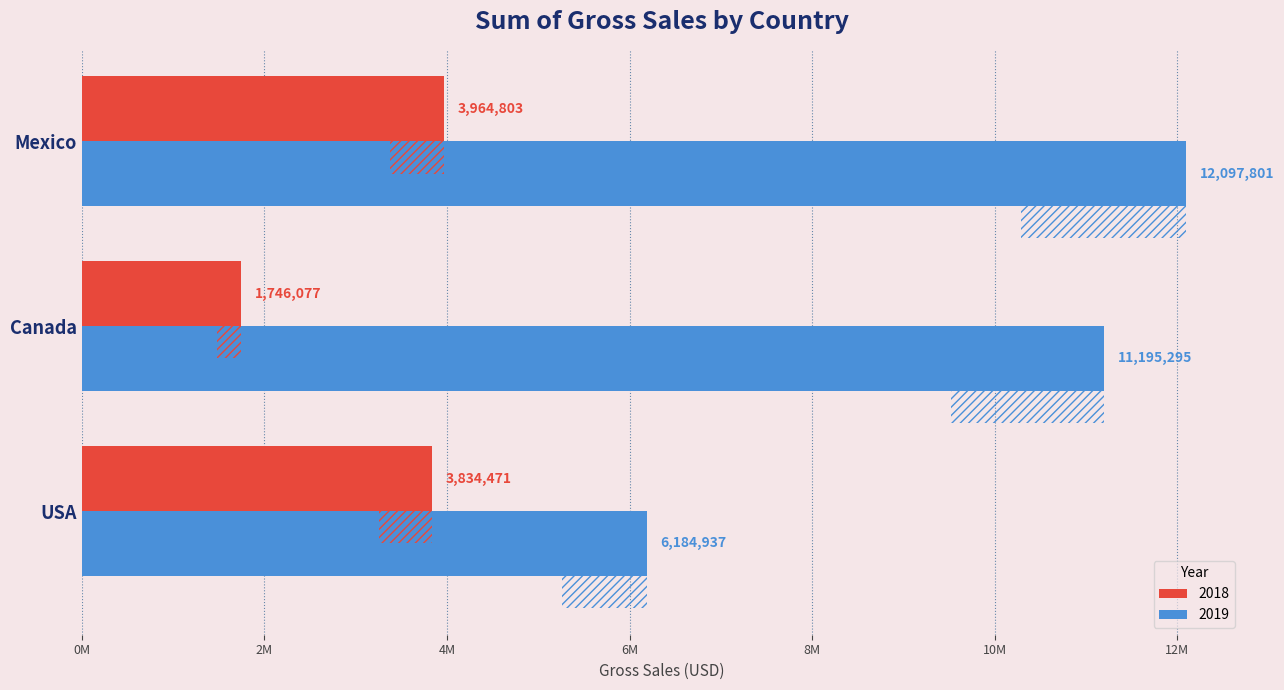

At which label does 2018 reach its peak?

Mexico